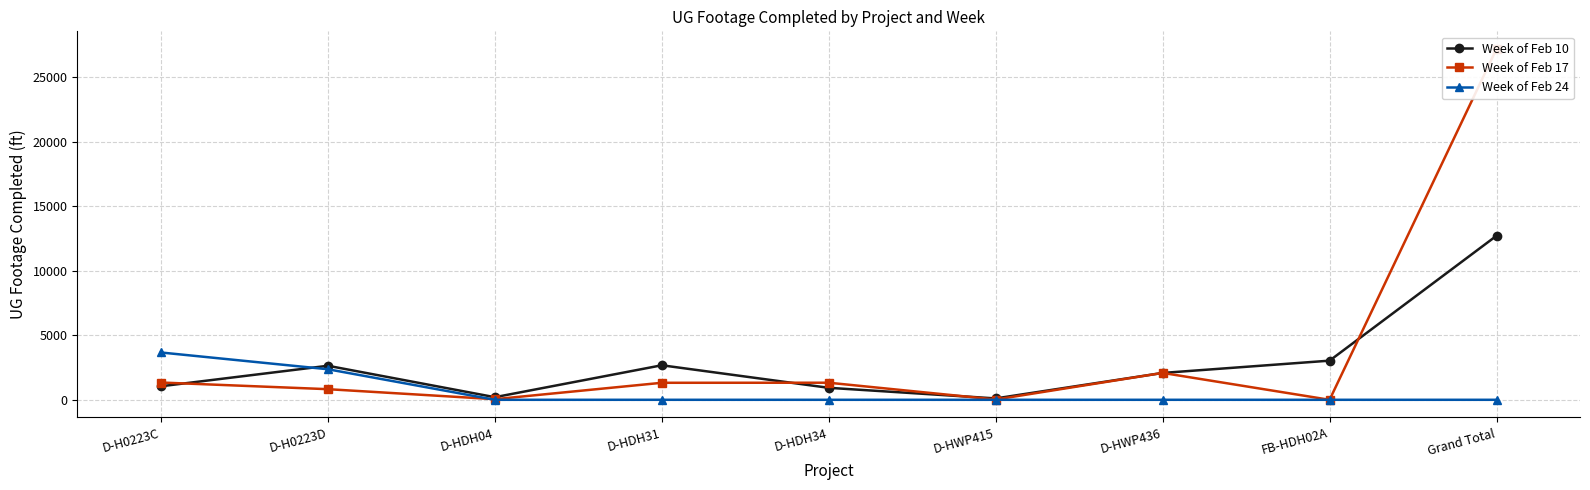

Which series has the largest total across all categories?

Week of Feb 17